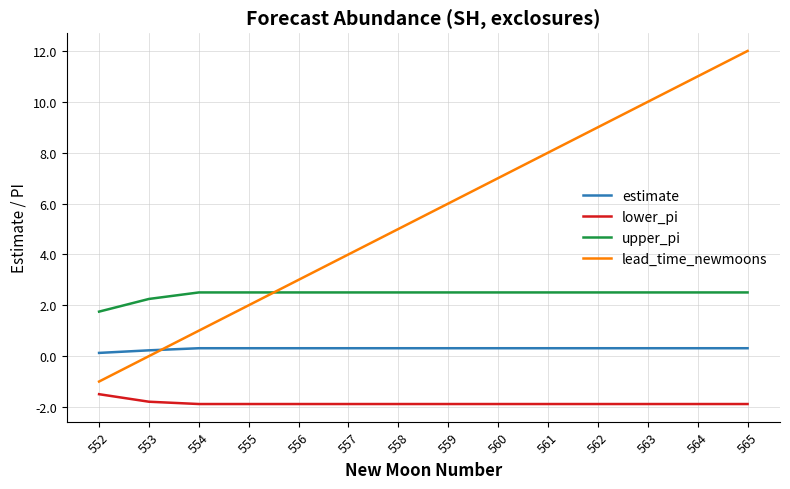

What are all the series names shown in the legend?

estimate, lower_pi, upper_pi, lead_time_newmoons